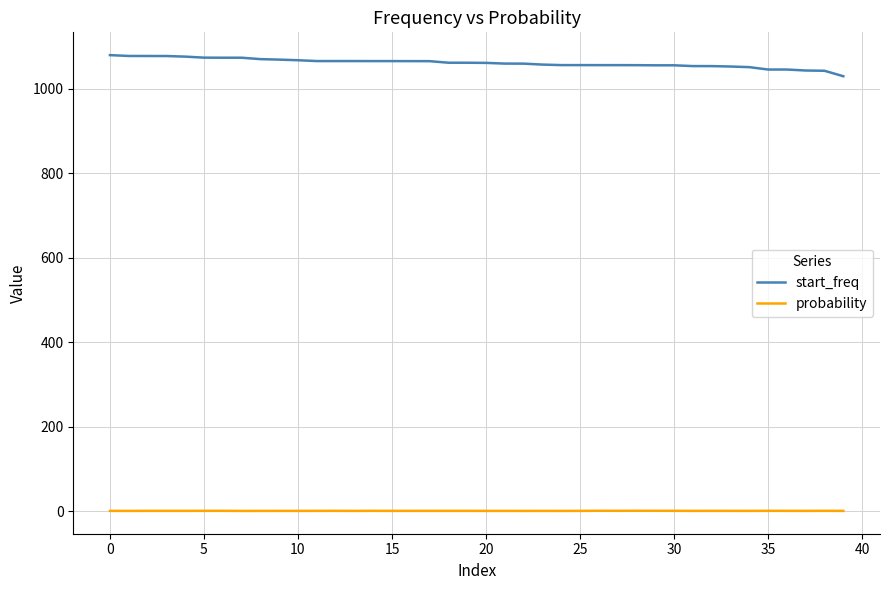

True or false: start_freq and probability cross at least once.

False